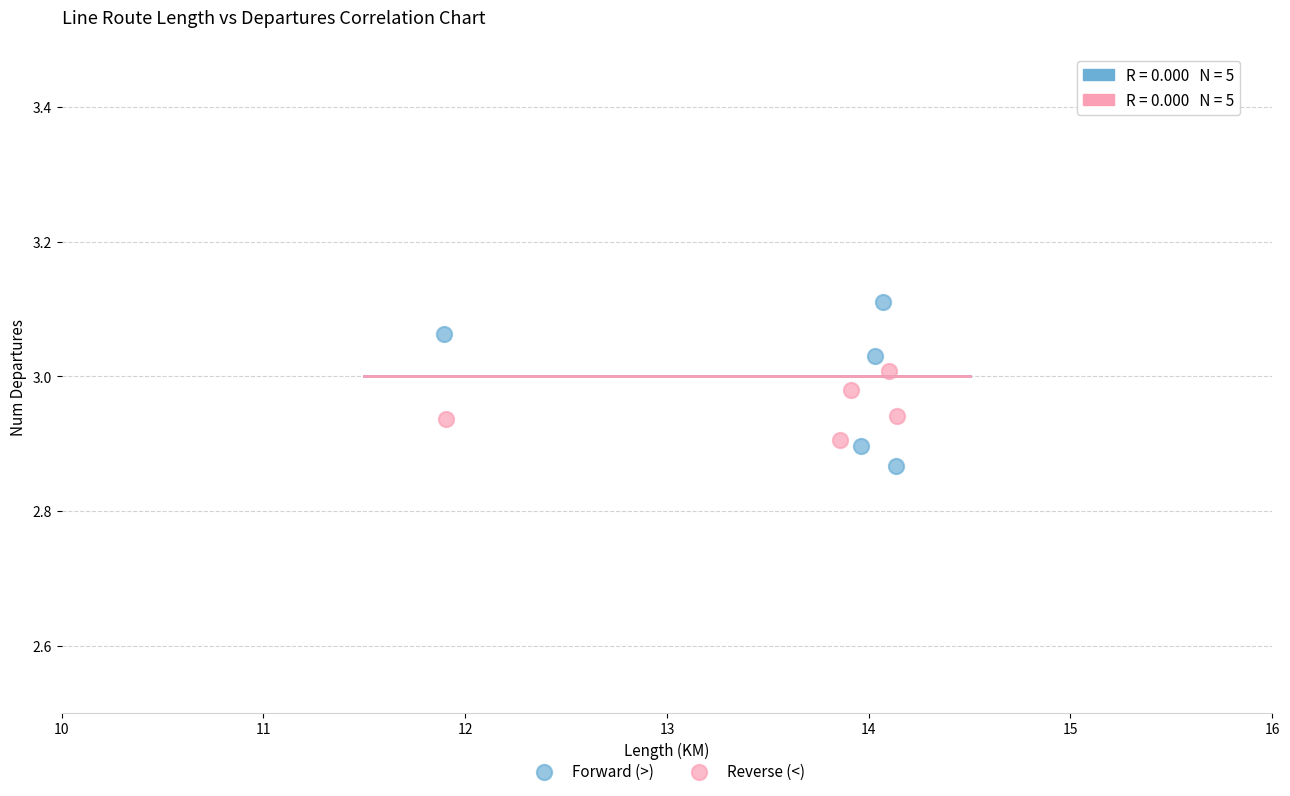

Which series contains the highest Y value?

Forward (>)